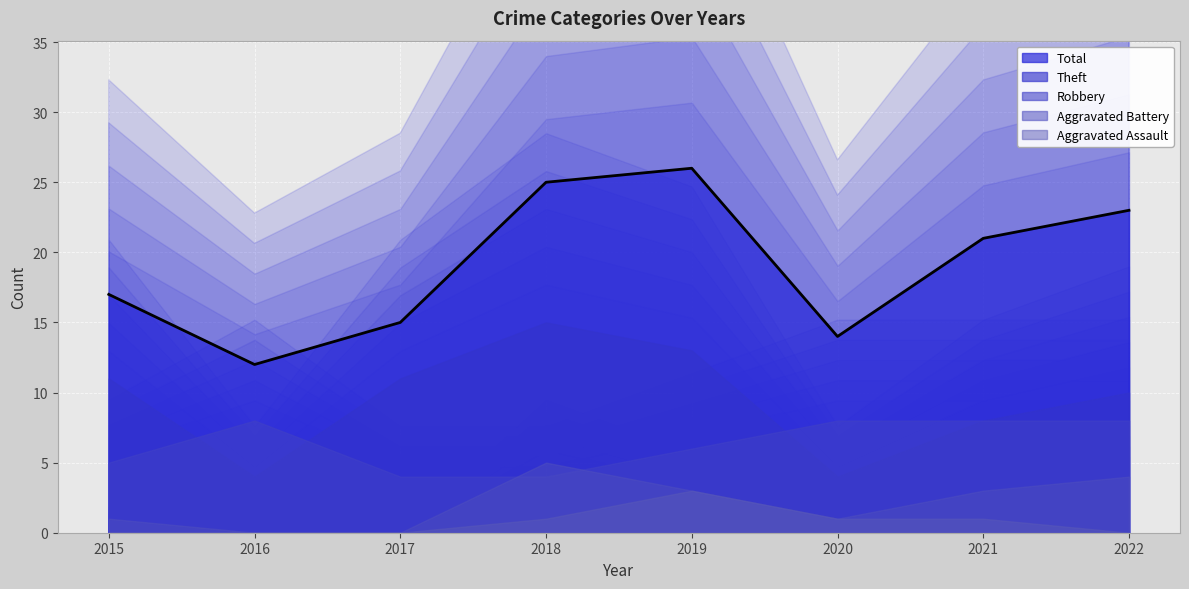

What is the difference between the second highest and minimum values in the Robbery series?

4